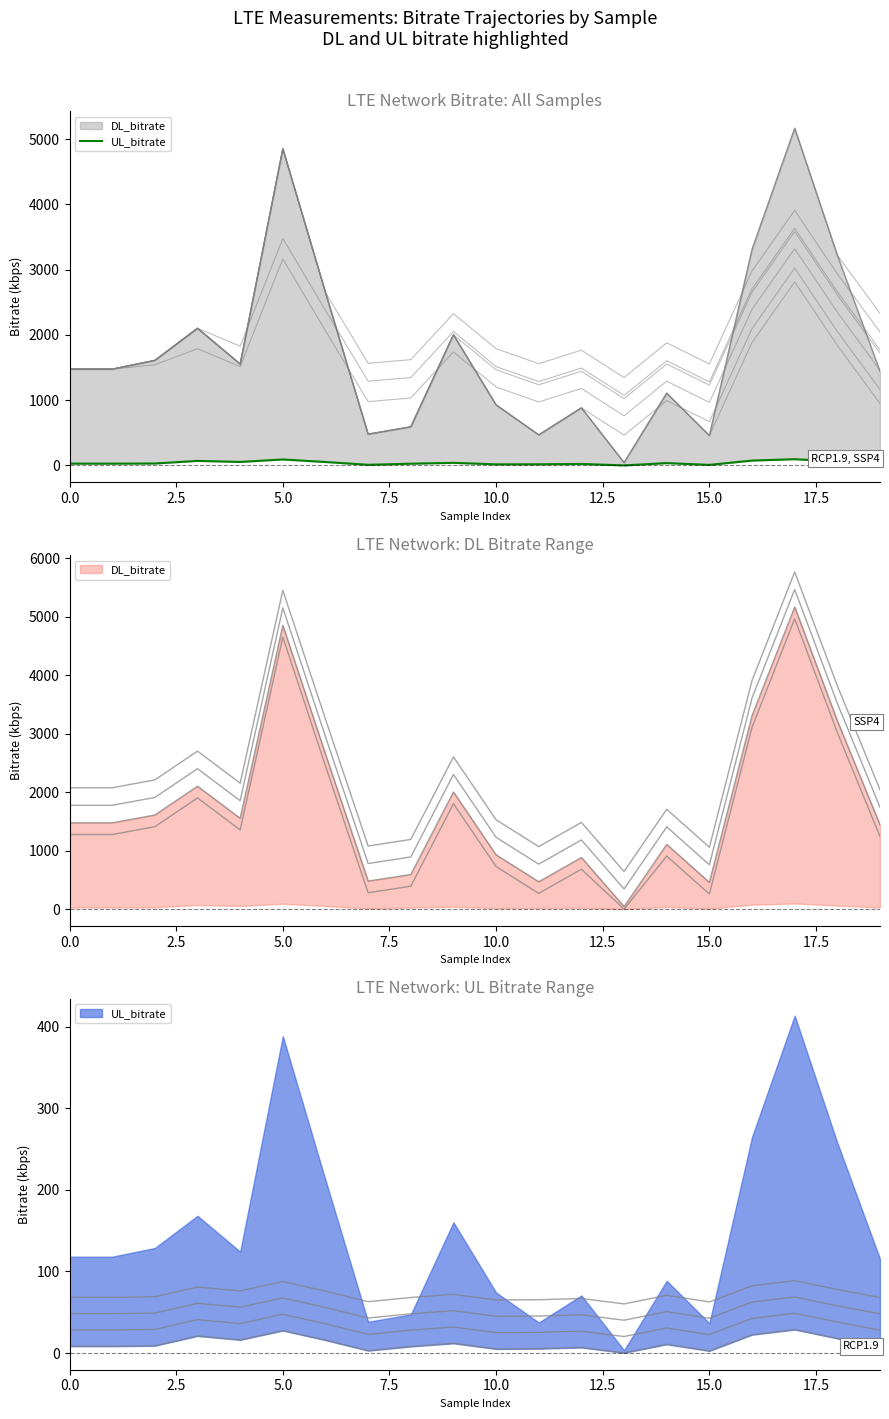

Is it true that the value at 0.0 is 28?

True